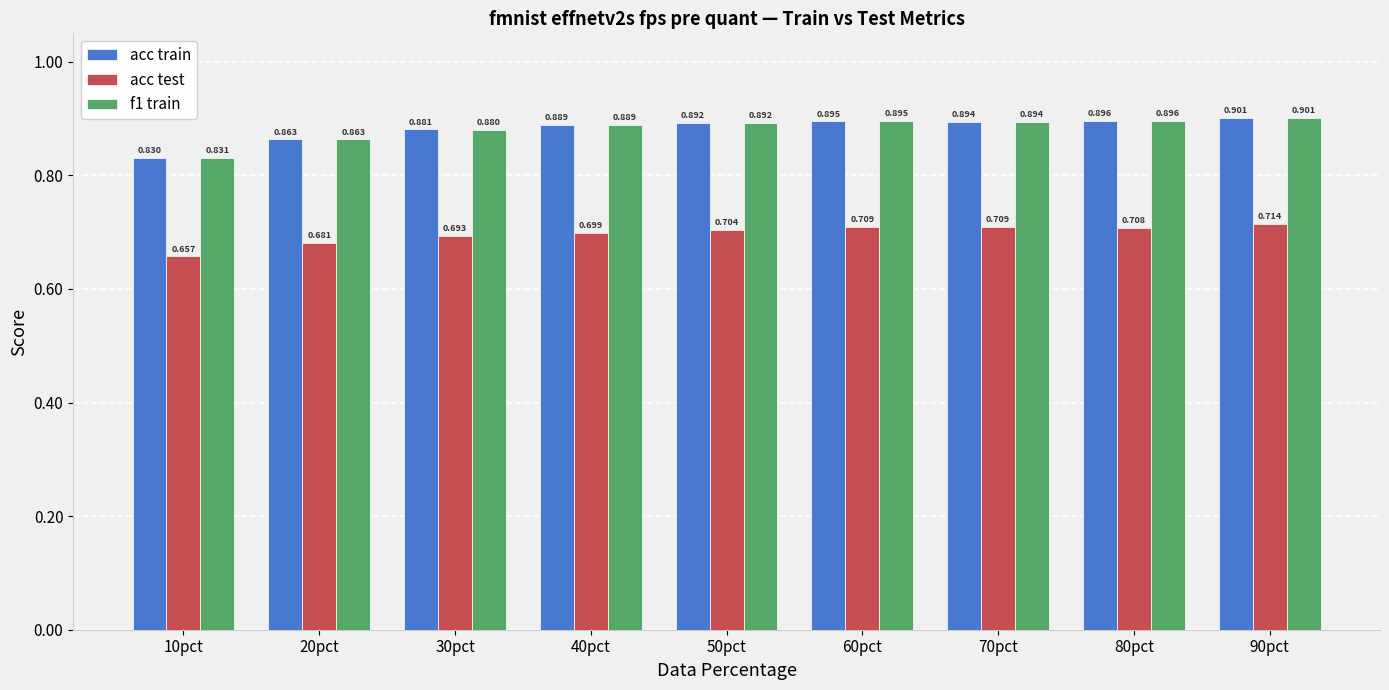

Which series changed the most between 20pct and 30pct?

acc train